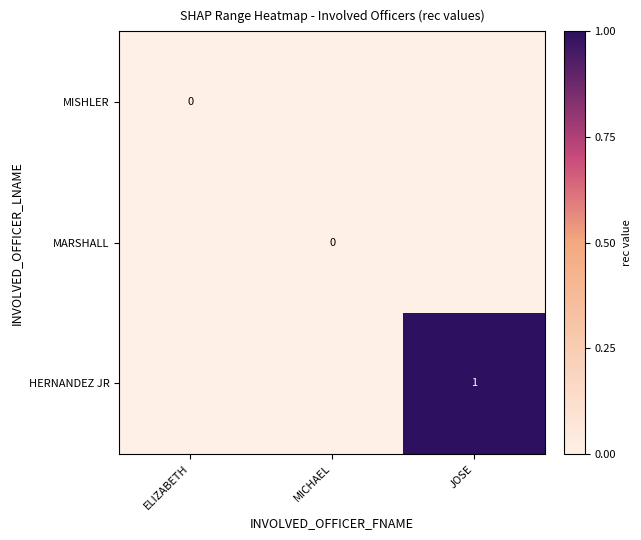

The HERNANDEZ JR series shows 0 at JOSE. True or false?

False